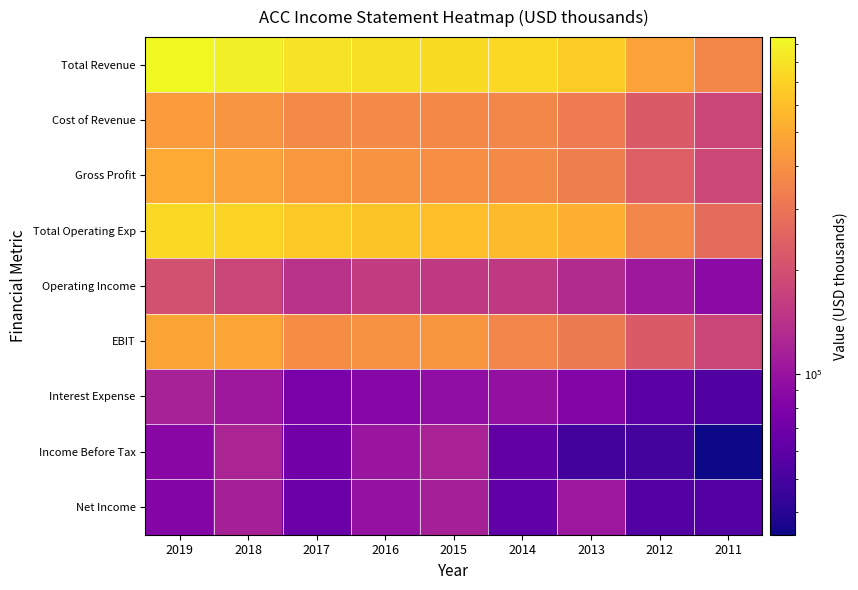

At how many categories does at least one series exceed 133271?

9